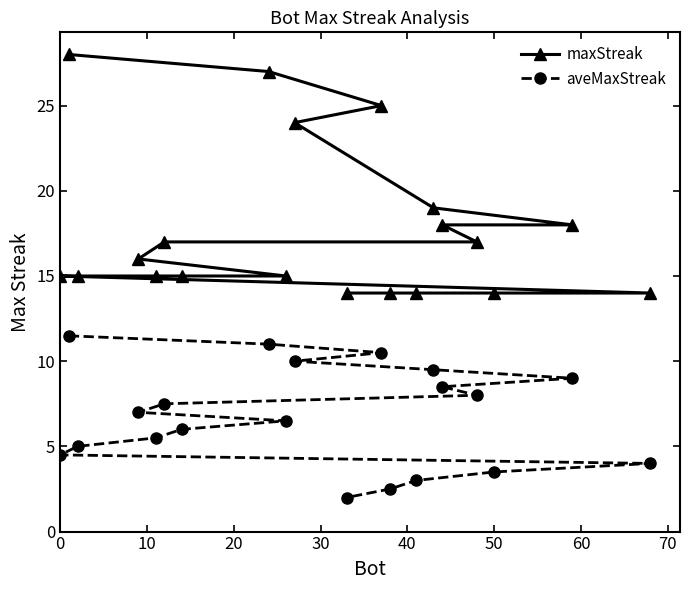

Reading left to right, extract all data points from this chart.

maxStreak: 15.0	28.0	15.0	16.0	15.0	17.0	15.0	27.0	15.0	24.0	14.0	25.0	14.0	14.0	19.0	18.0	17.0	14.0	18.0	14.0
aveMaxStreak: 4.5	11.5	5.0	7.0	5.5	7.5	6.0	11.0	6.5	10.0	2.0	10.5	2.5	3.0	9.5	8.5	8.0	3.5	9.0	4.0